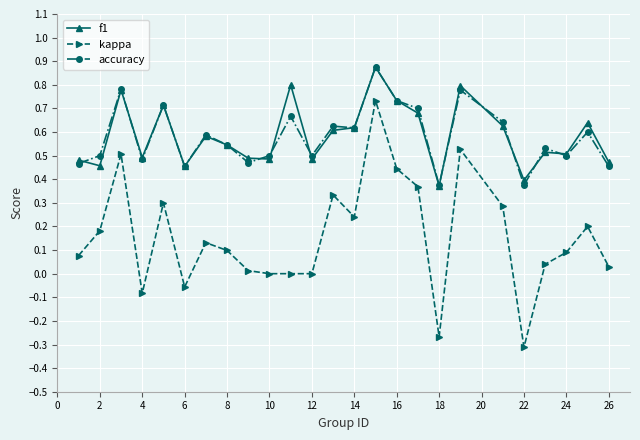

True or false: kappa has more than 0 interior local peaks.

True